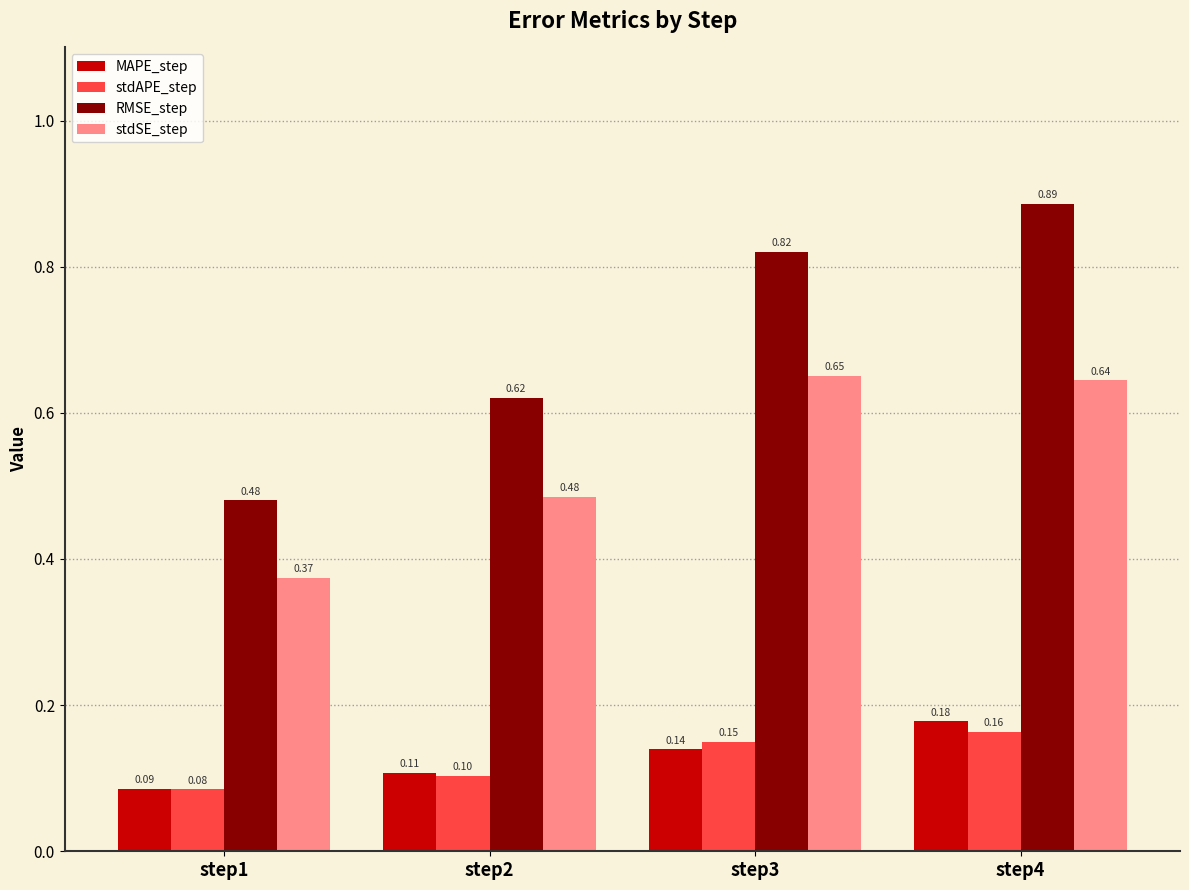

Which series has the largest total across all categories?

RMSE_step